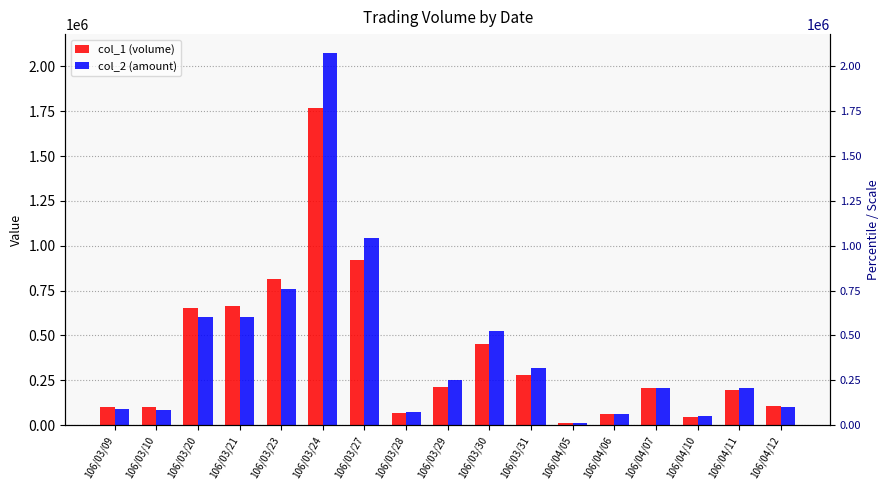

What is the average value of the col_1 (volume) series?

392118